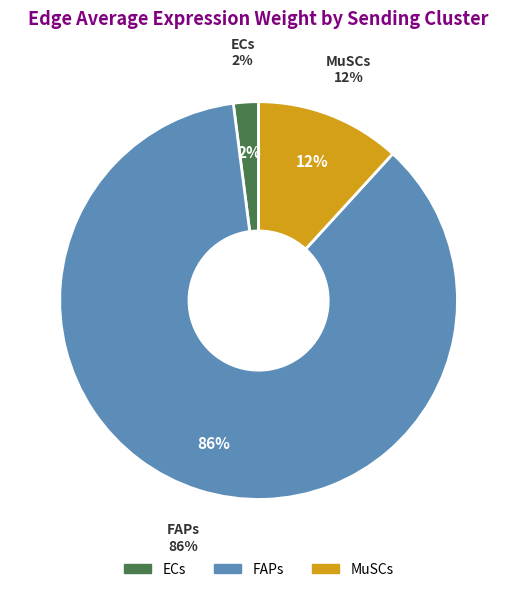

Does ECs represent more than half of the total?

No